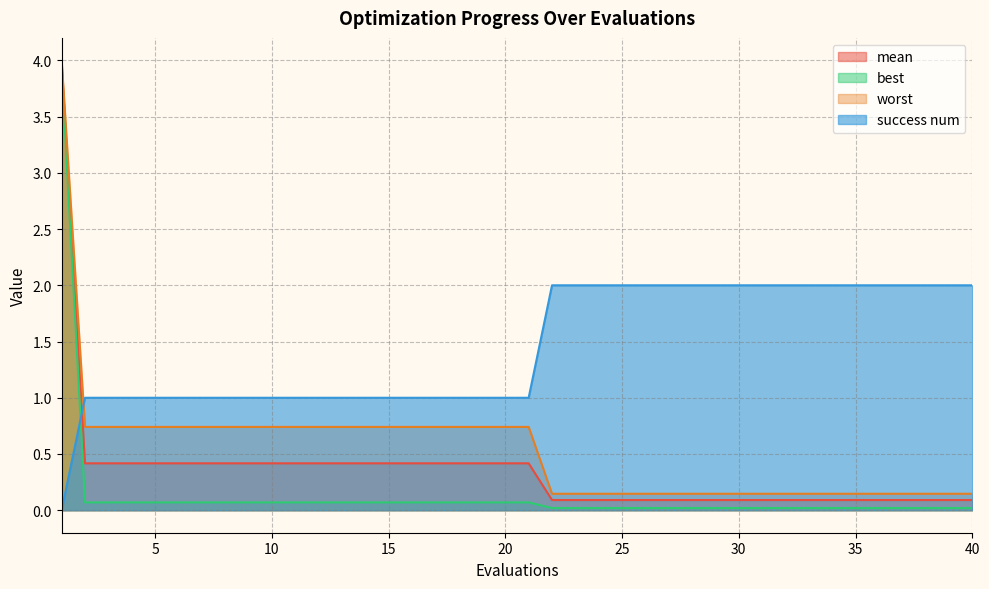

What is the sum of the worst values at 17 and 24?

0.9